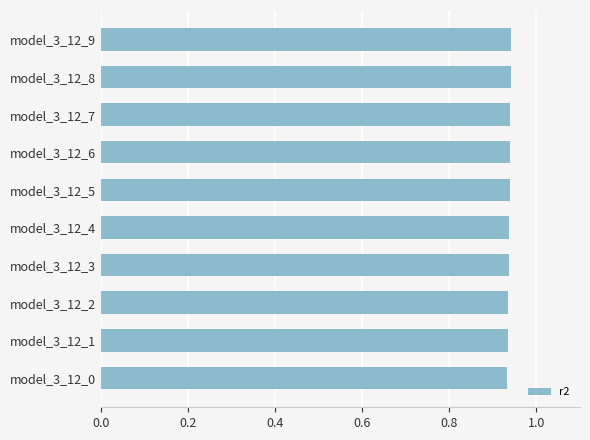

Does the chart contain any negative values?

No